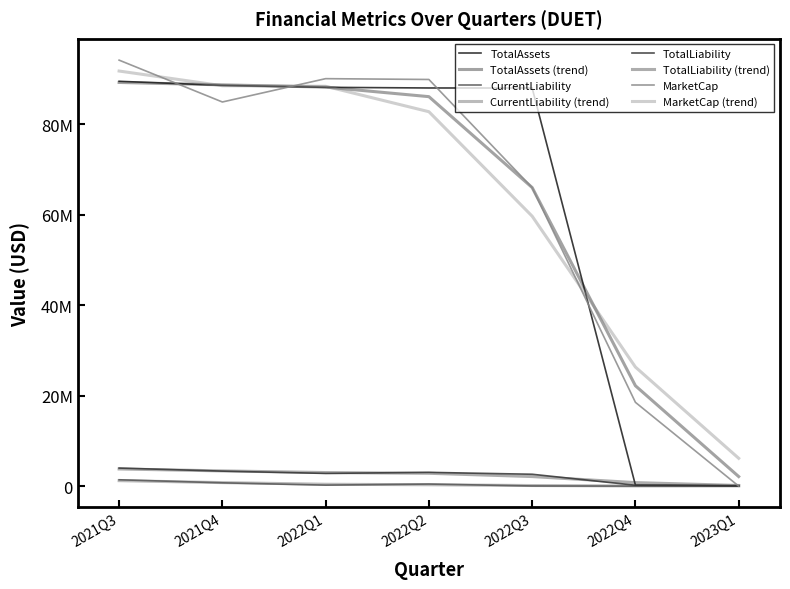

Which series has the widest spread of values?

MarketCap